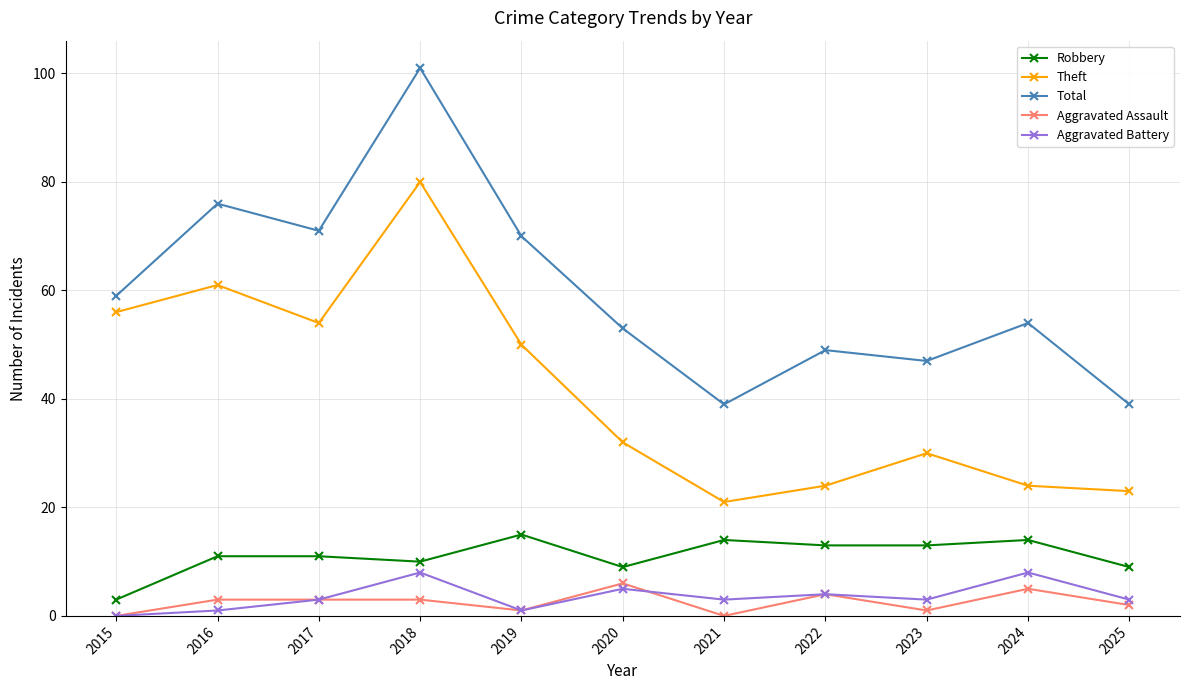

Which series changed the most between 2016 and 2019?

Theft